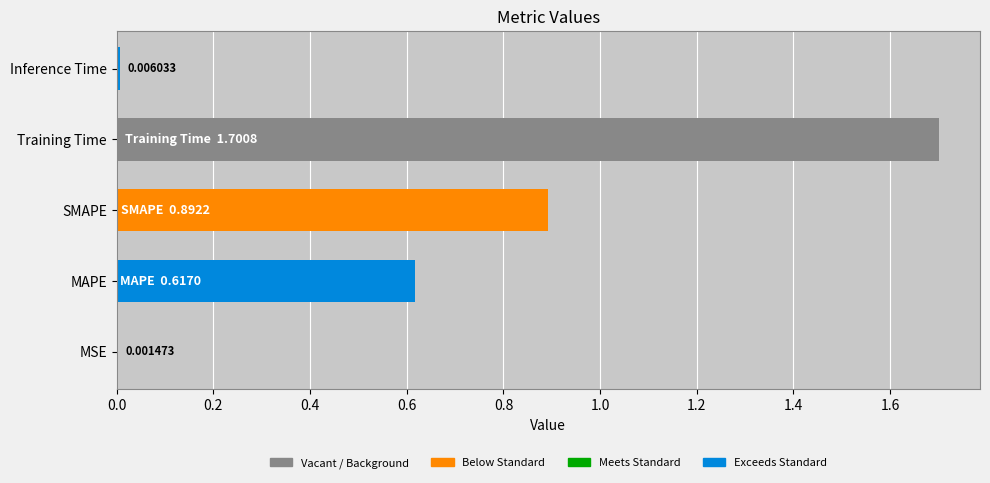

What is the sum of the values at SMAPE and MAPE?

1.5